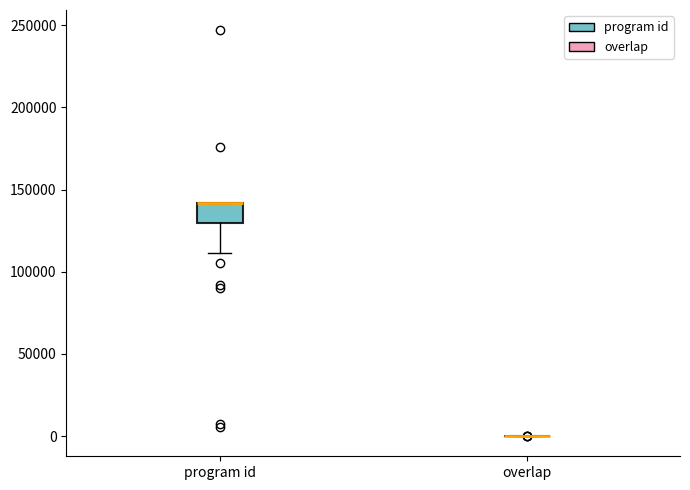

Reading left to right, read every box against the y-axis: the position of its median line, the range the box covers, and the ends of its whiskers. The values are not printed on the chart, so give them approximately, as read against the axis.

program id: median 140000 (drawn on the box's upper edge), box 130000 to 140000, whiskers 110000 to 140000
overlap: box collapsed to a line at 0, whiskers 0 to 0